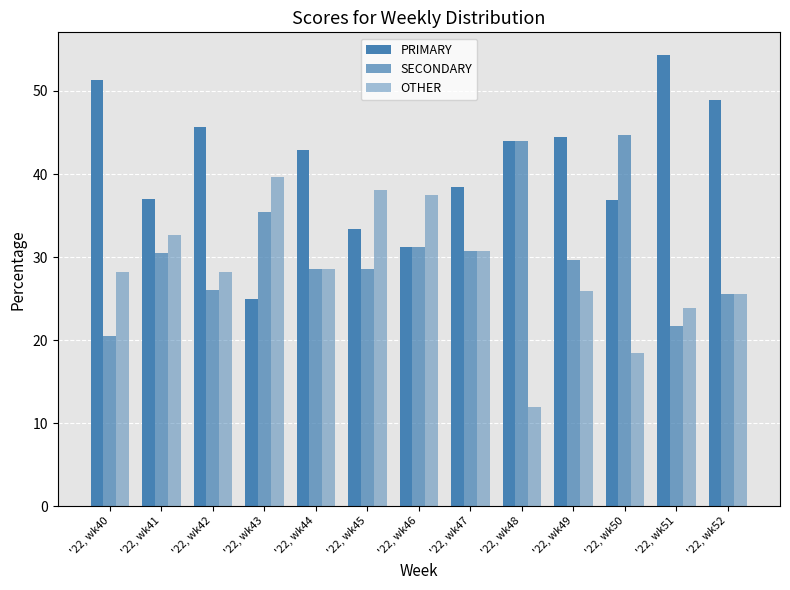

Reading left to right, transcribe all the data shown in this chart.

PRIMARY: 51.3	37.0	45.7	25.0	42.9	33.3	31.2	38.5	44.0	44.4	36.8	54.3	48.9
SECONDARY: 20.5	30.4	26.1	35.4	28.6	28.6	31.2	30.8	44.0	29.6	44.7	21.7	25.5
OTHER: 28.2	32.6	28.3	39.6	28.6	38.1	37.5	30.8	12.0	25.9	18.4	23.9	25.5